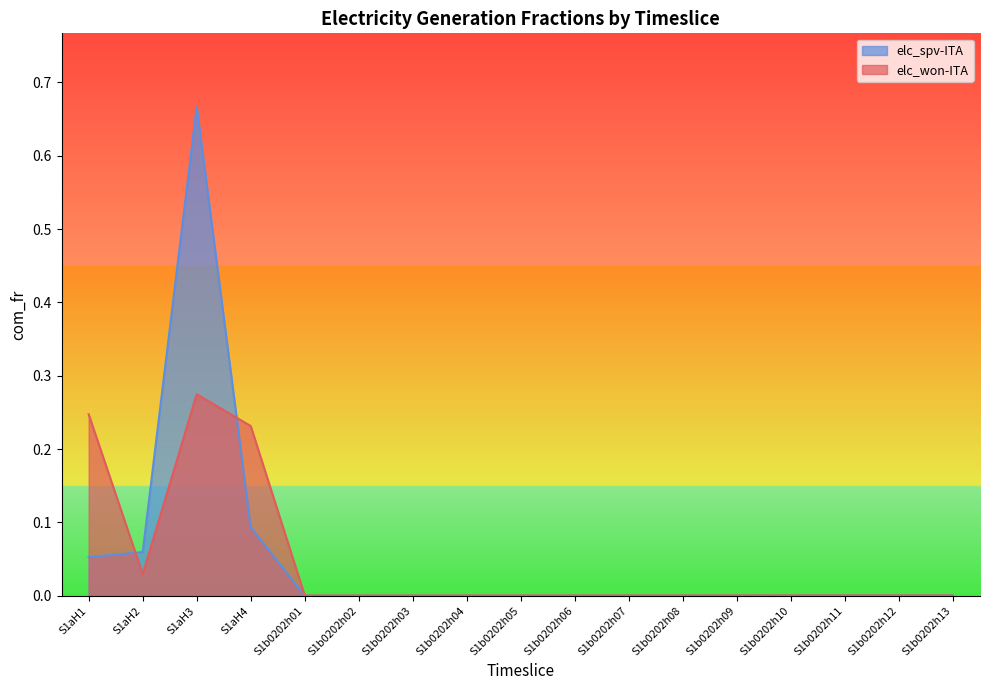

How many lines are shown in the chart?

2